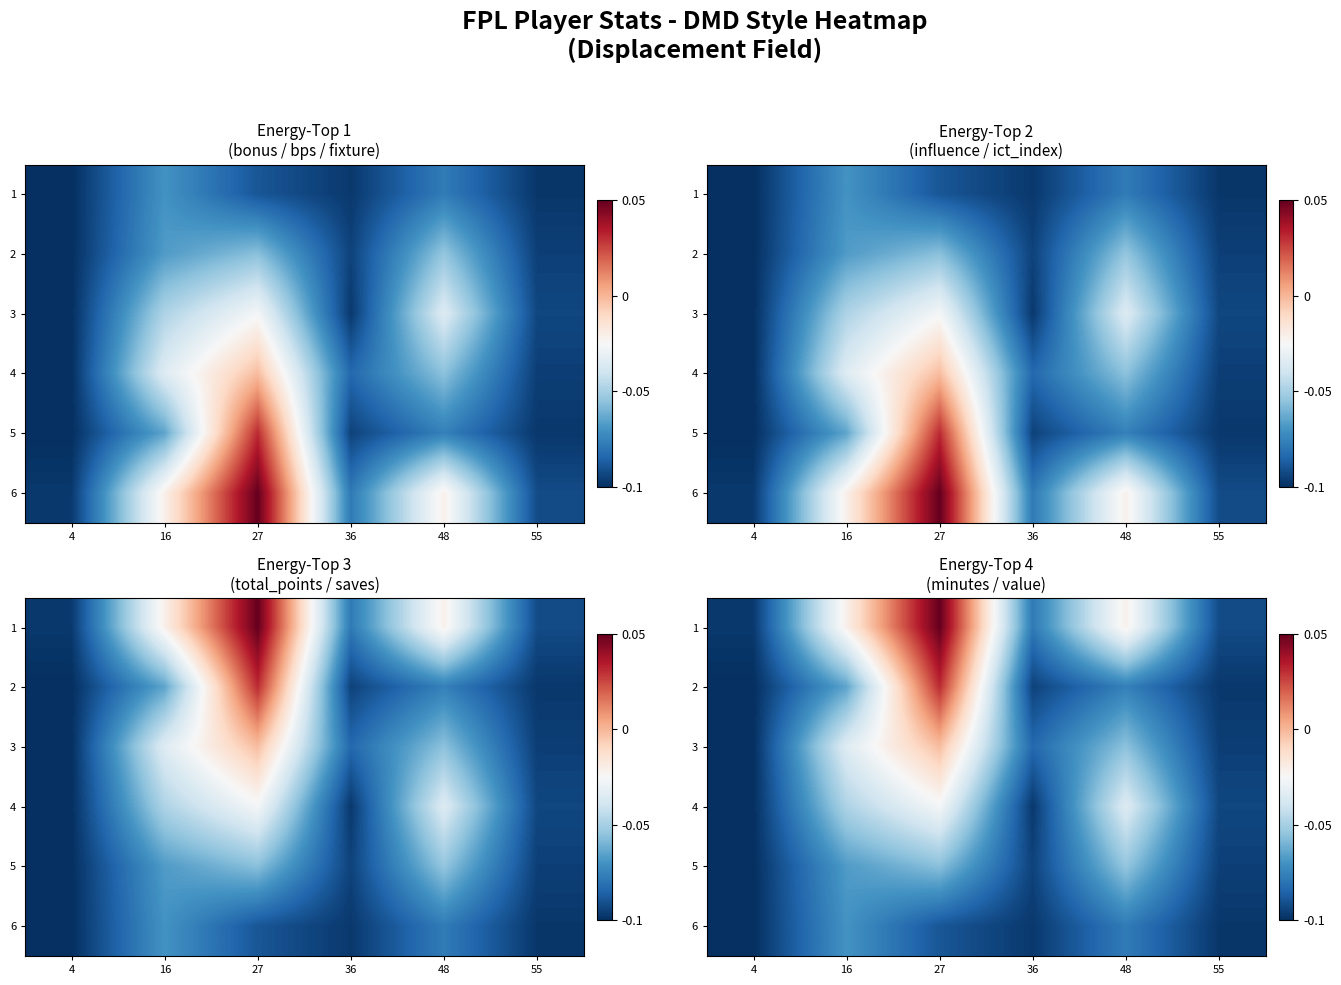

At which category is the sum across all series the highest?

27